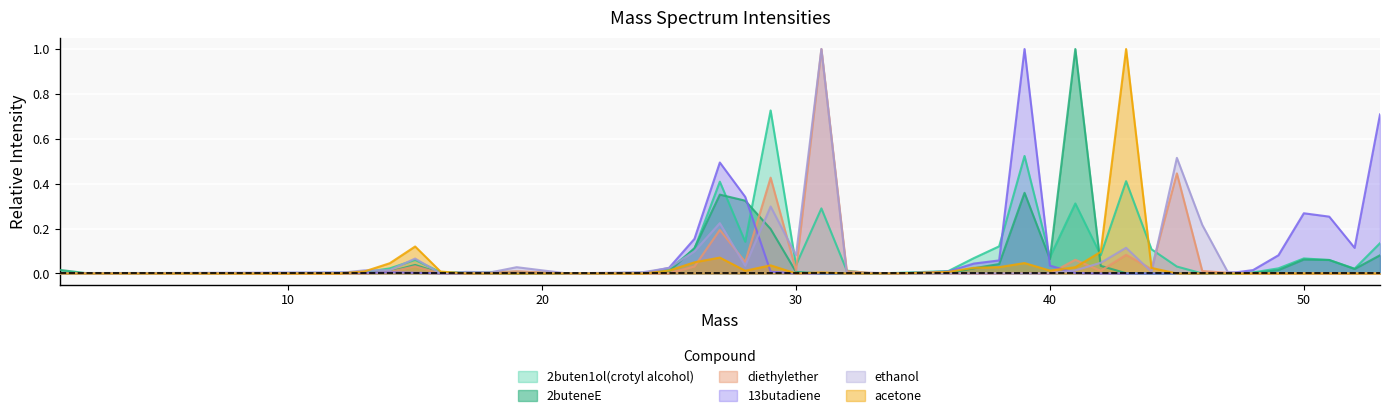

At which category is the sum across all series the highest?

31